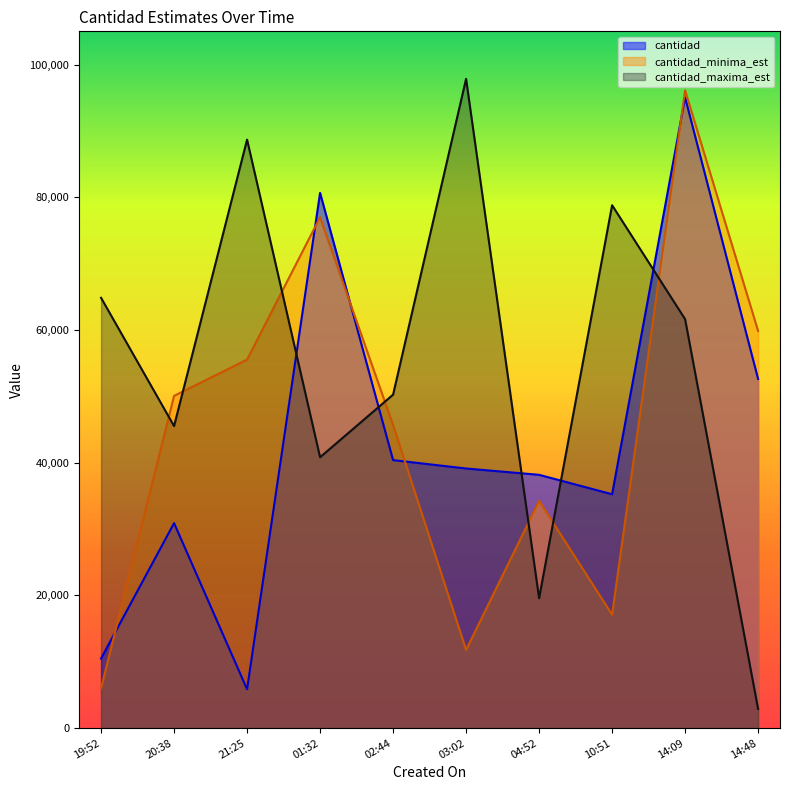

Rank the categories by cantidad_minima_est value from highest to lowest.

14:09, 01:32, 14:48, 21:25, 20:38, 02:44, 04:52, 10:51, 03:02, 19:52